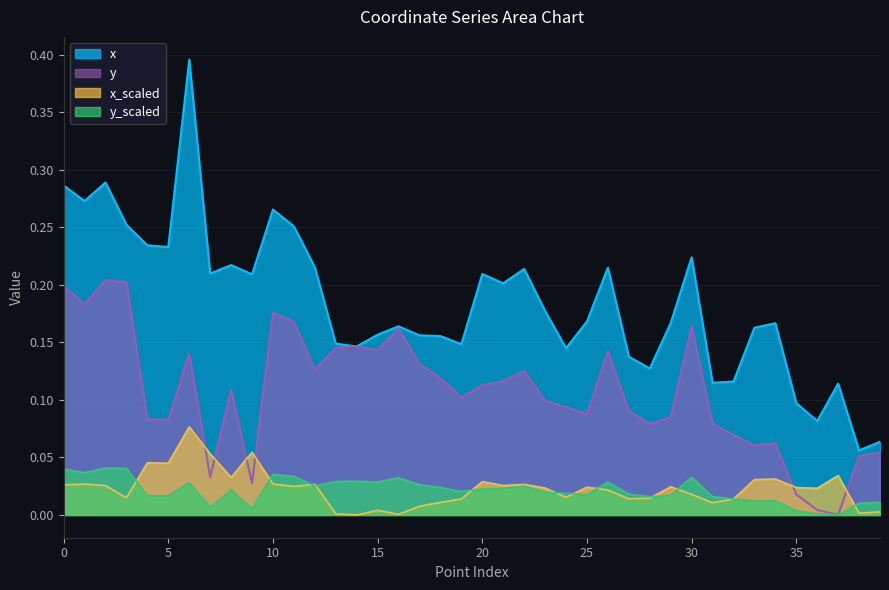

The y series shows 0.1 at 12. True or false?

False